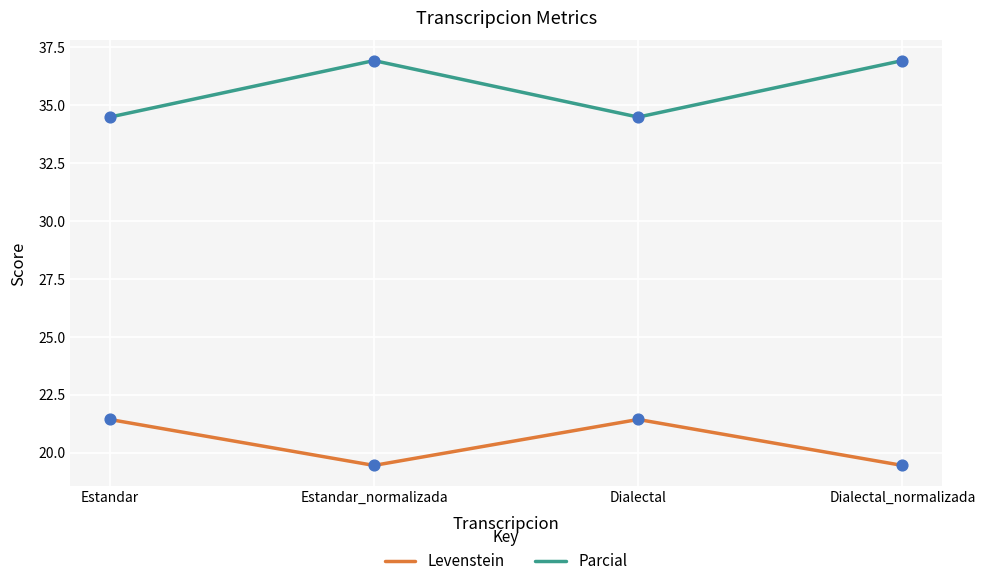

What is the total value across all series at Estandar_normalizada?

56.4